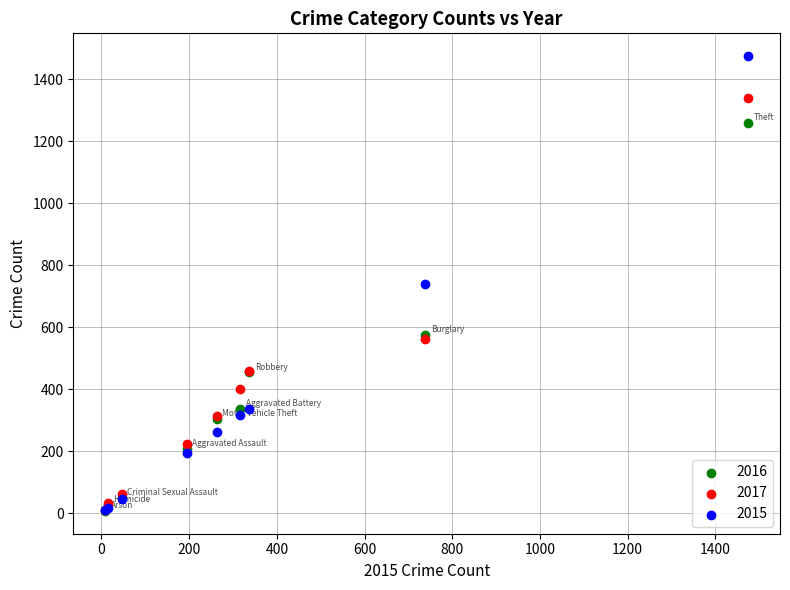

In the 2017 series, what Y value is closest to 674?

562